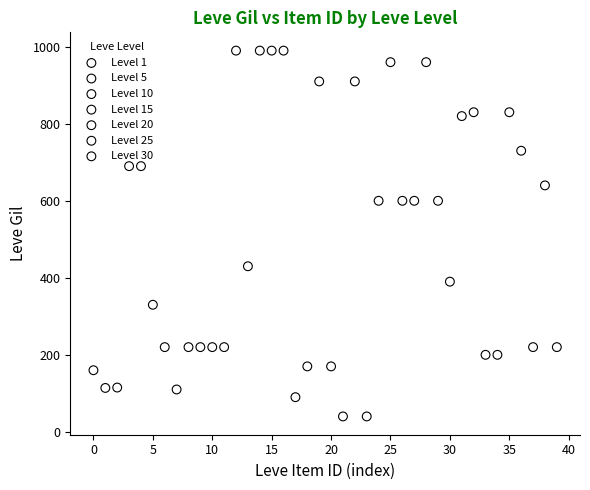

Which series reaches the minimum Y coordinate?

Level 15